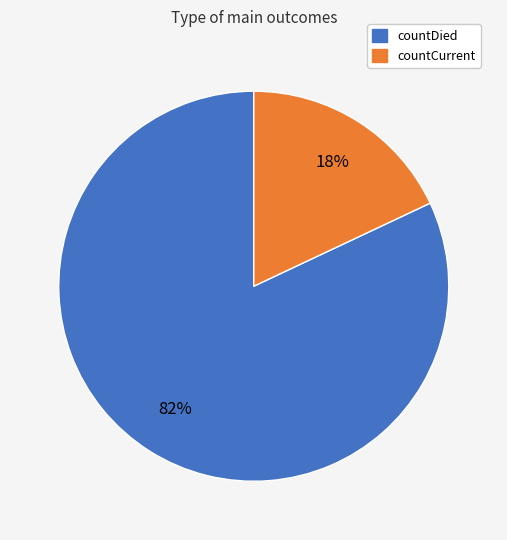

To the nearest percent, what is the average slice percentage?

50%